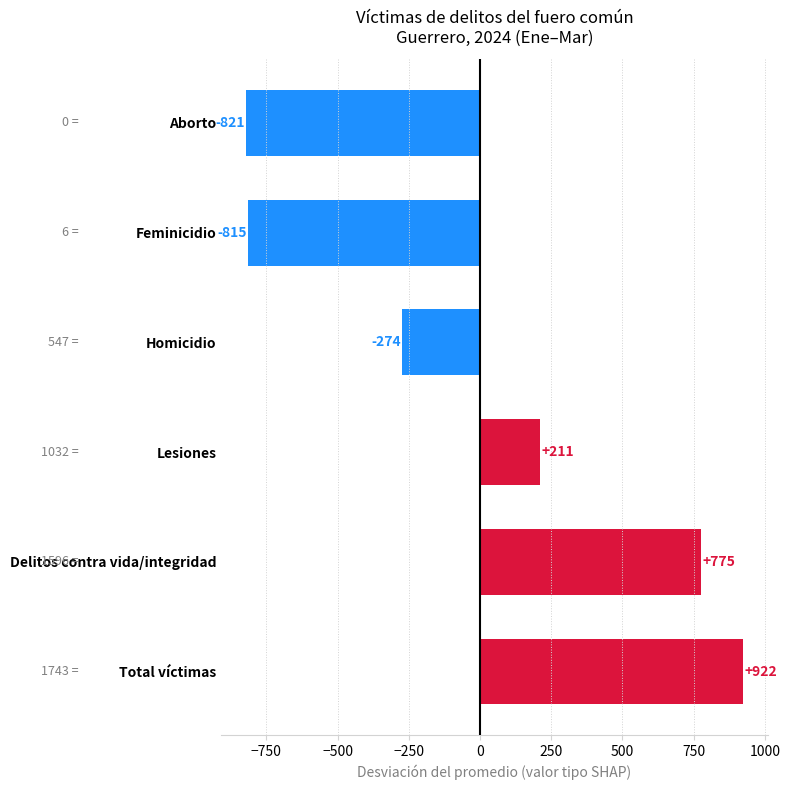

How many values are below zero?

3